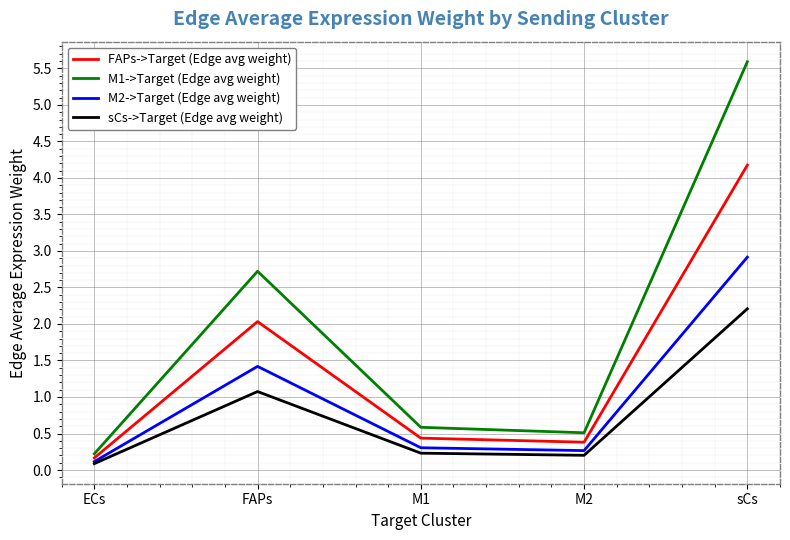

True or false: sCs->Target (Edge avg weight) and FAPs->Target (Edge avg weight) intersect in this chart.

False